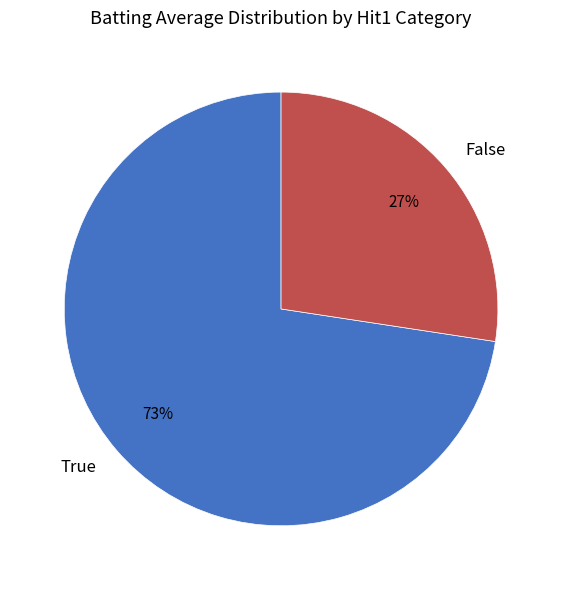

Does True account for over 50% of the chart?

Yes